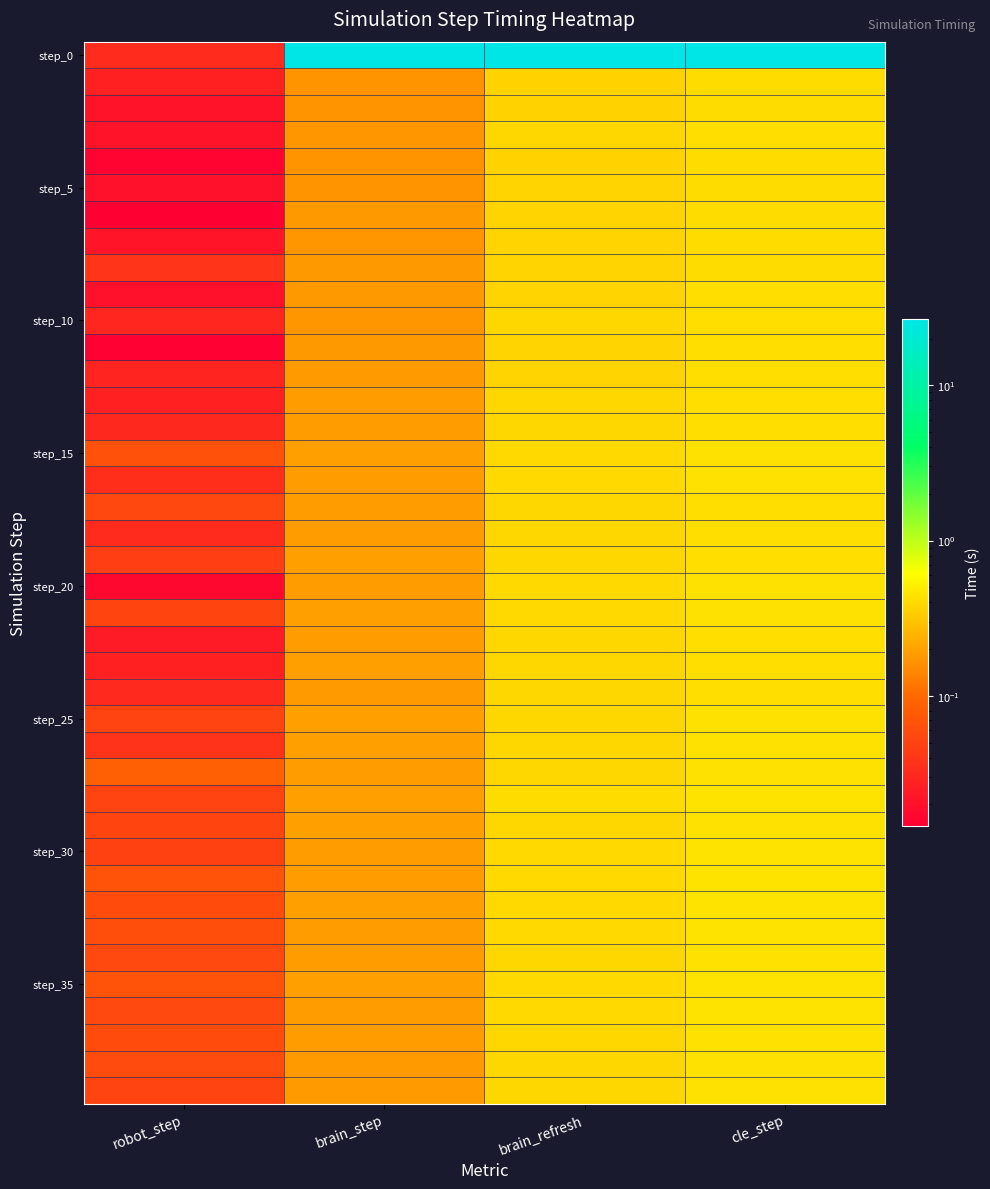

Which series has the widest spread of values?

step_0